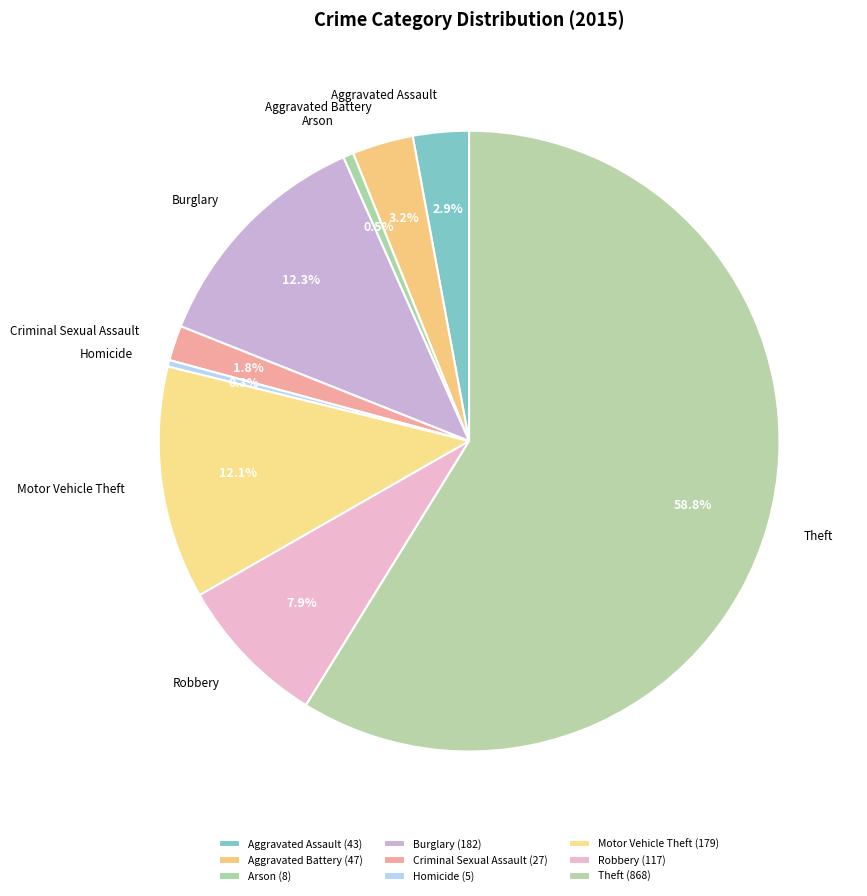

Count the number of slices in the pie.

9